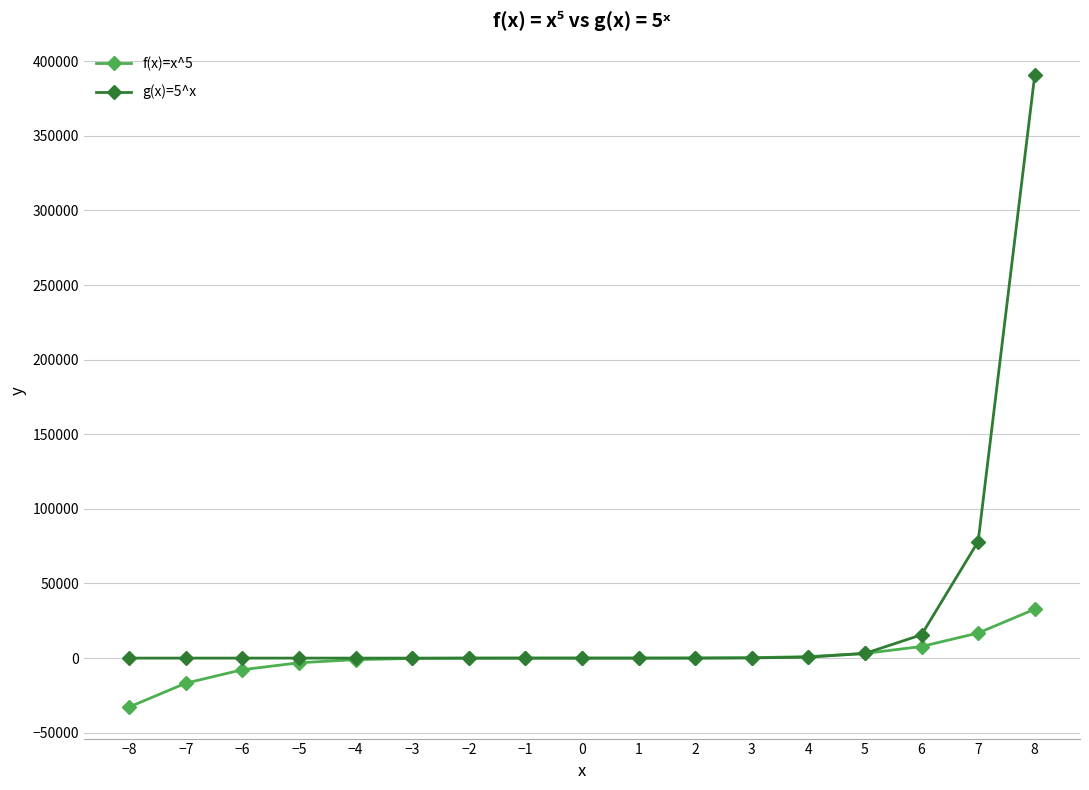

What are all the series names shown in the legend?

f(x)=x^5, g(x)=5^x